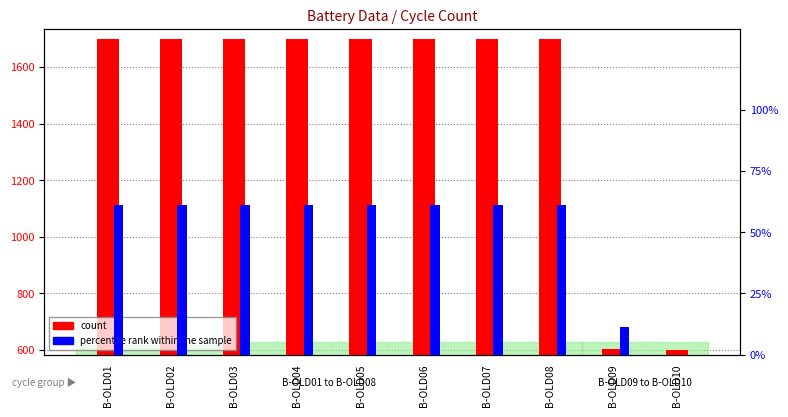

How many bars are there in each group?

2